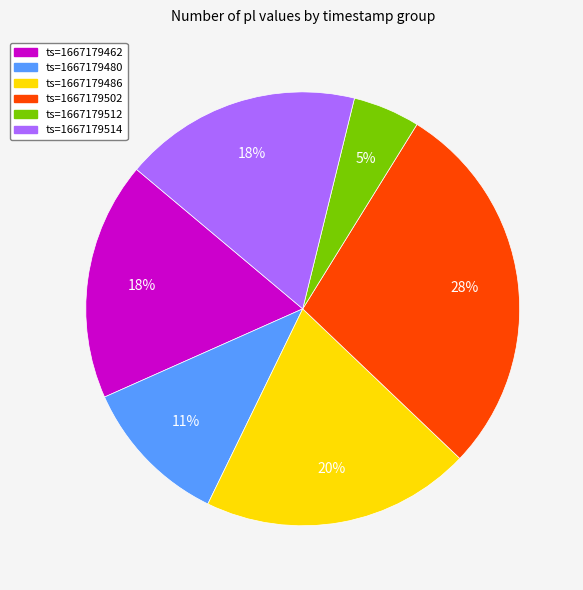

How many segments does this pie chart have?

6